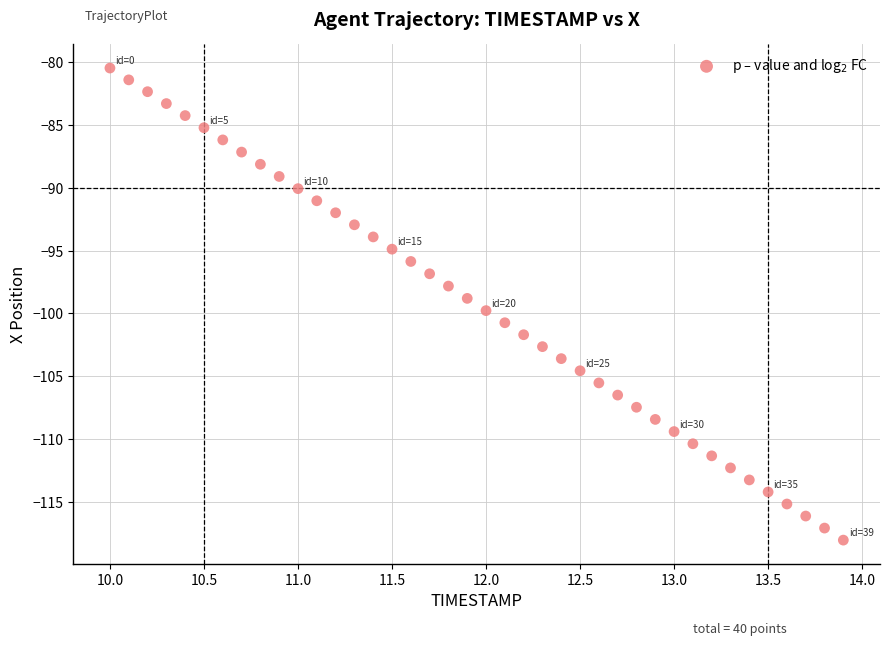

What is the range of Y values (max minus min)?

37.6